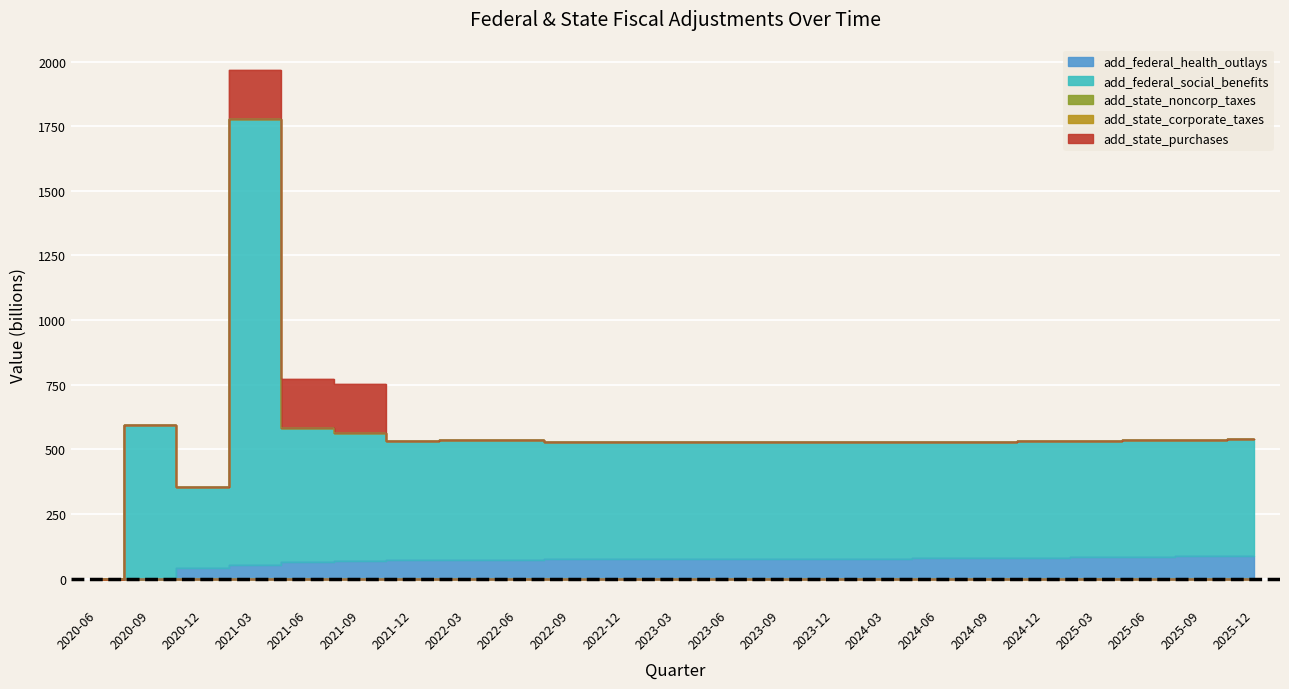

What is the sum of the add_federal_social_benefits values at 2020-09 and 2021-09?

1089.8